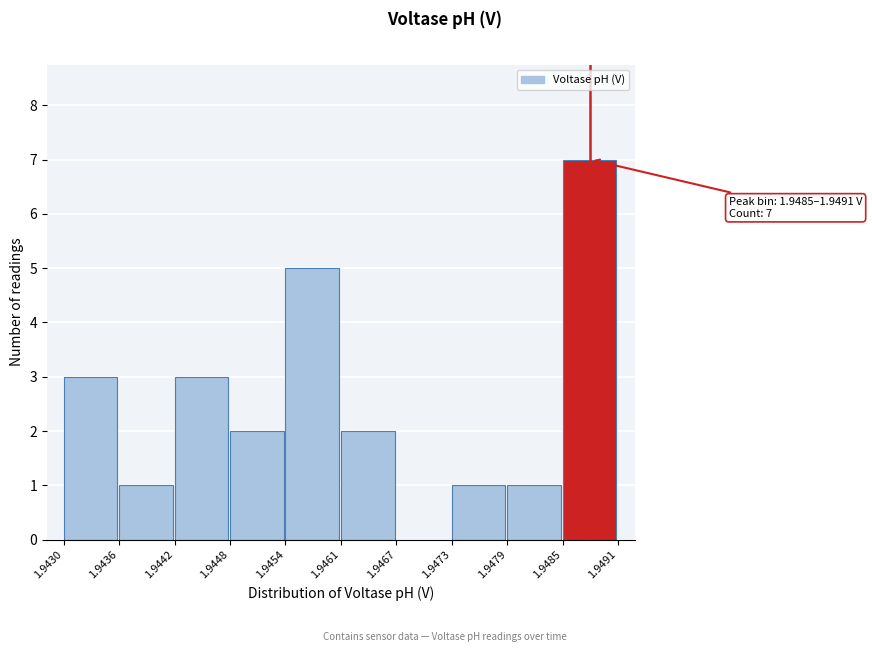

Over which range of the x-axis is the bar tallest?

1.9485 to 1.9491